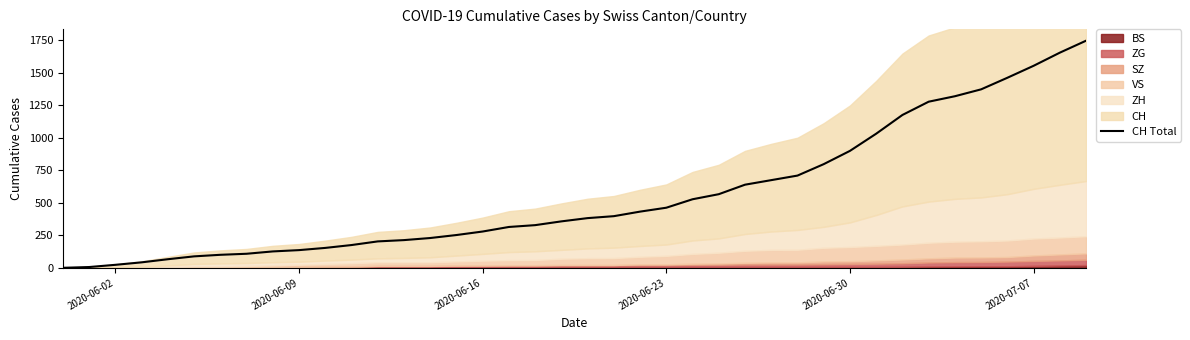

What is the highest value of the CH Total series?

1746